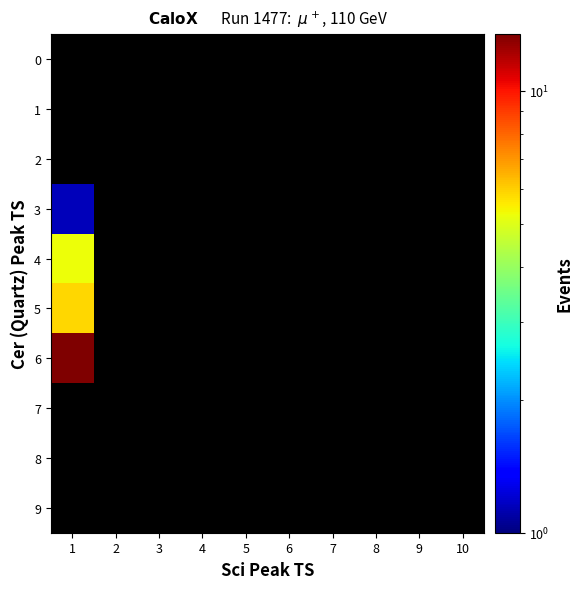

Which category has the lowest value across all series?

1